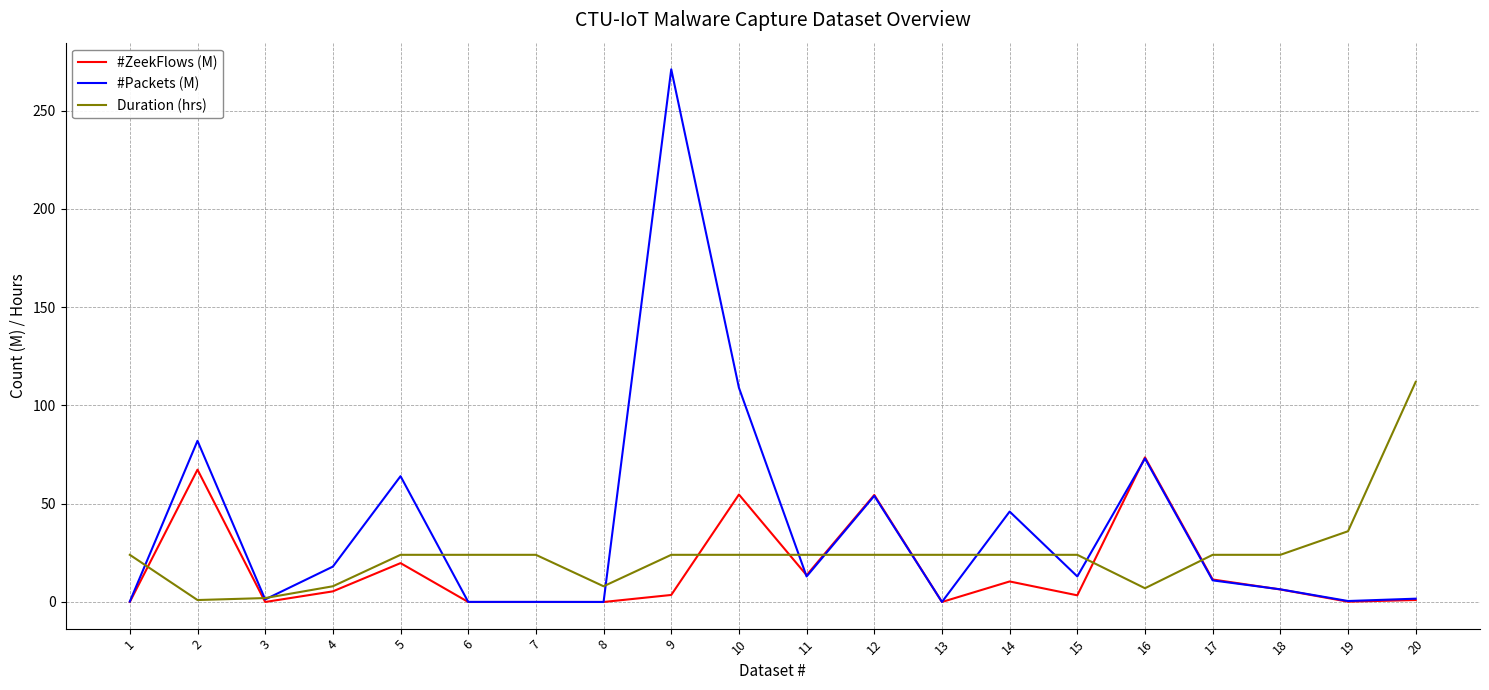

List the series in order of their peak value, lowest first.

#ZeekFlows (M), Duration (hrs), #Packets (M)